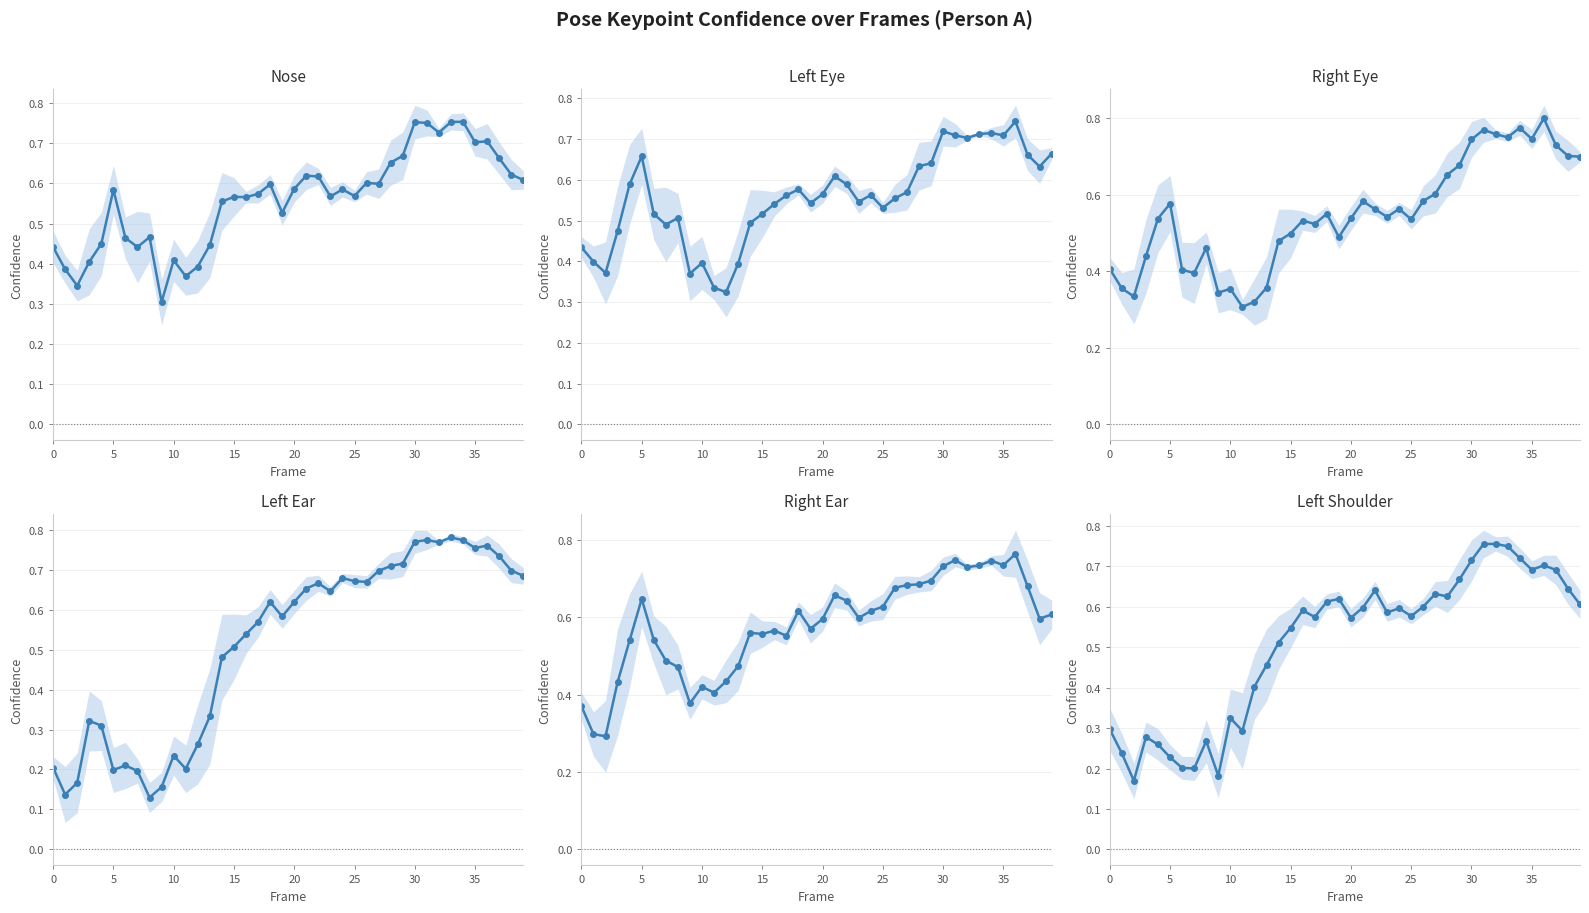

Is it true that Right Ear equals 1.0 at 39?

False